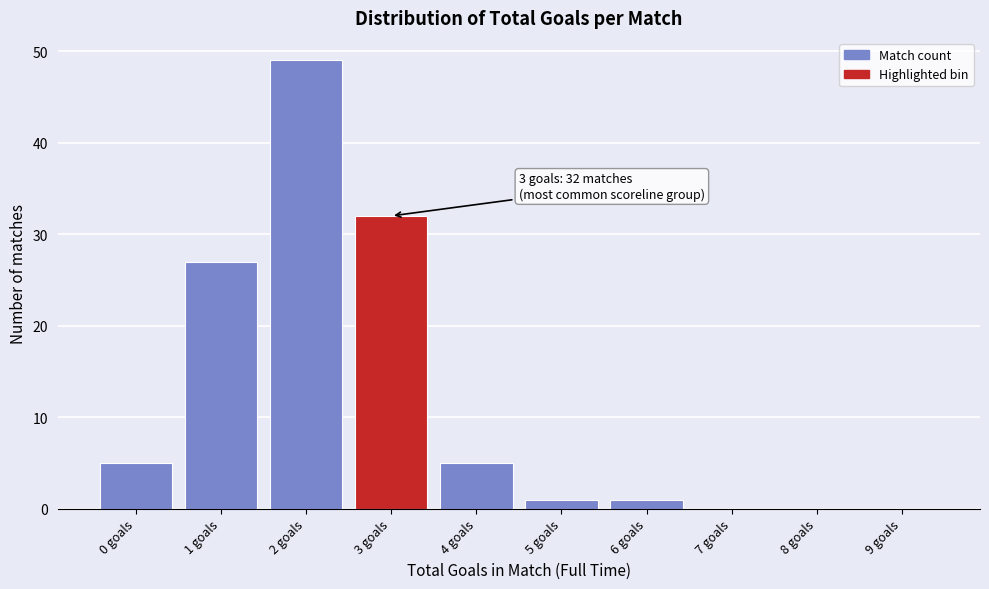

Reading left to right, what are all the values shown in this chart?

0 goals=5	1 goals=27	2 goals=49	3 goals=32	4 goals=5	5 goals=1	6 goals=1	7 goals=0	8 goals=0	9 goals=0